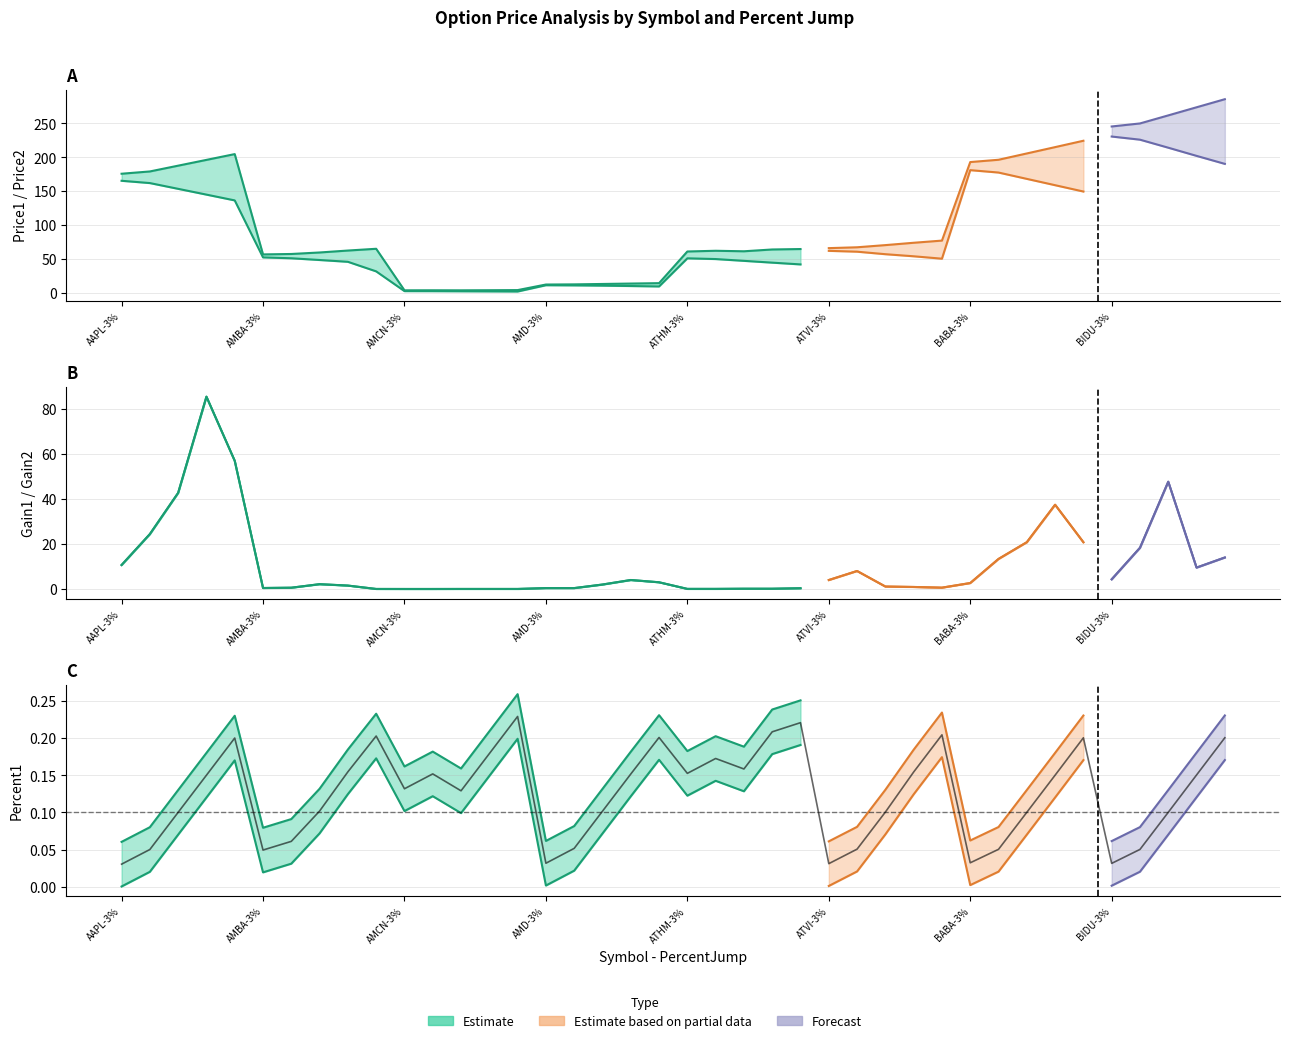

How many lines are shown in the chart?

5